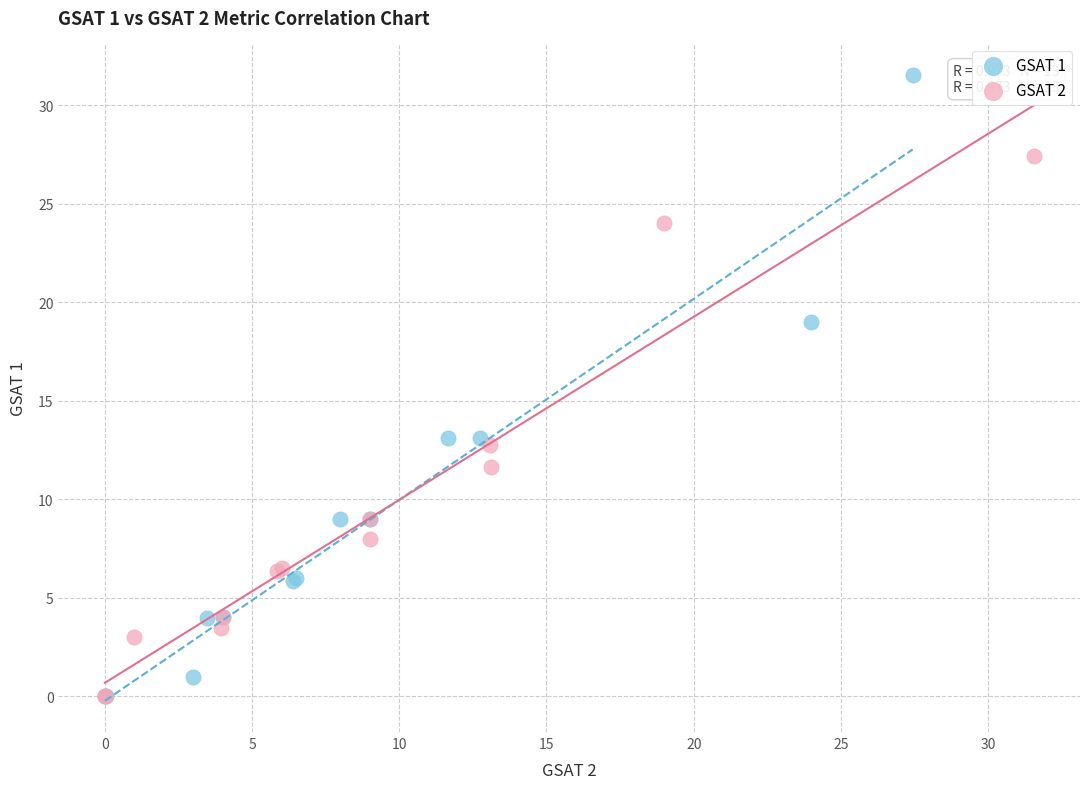

Which series has the widest spread of Y values?

GSAT 1